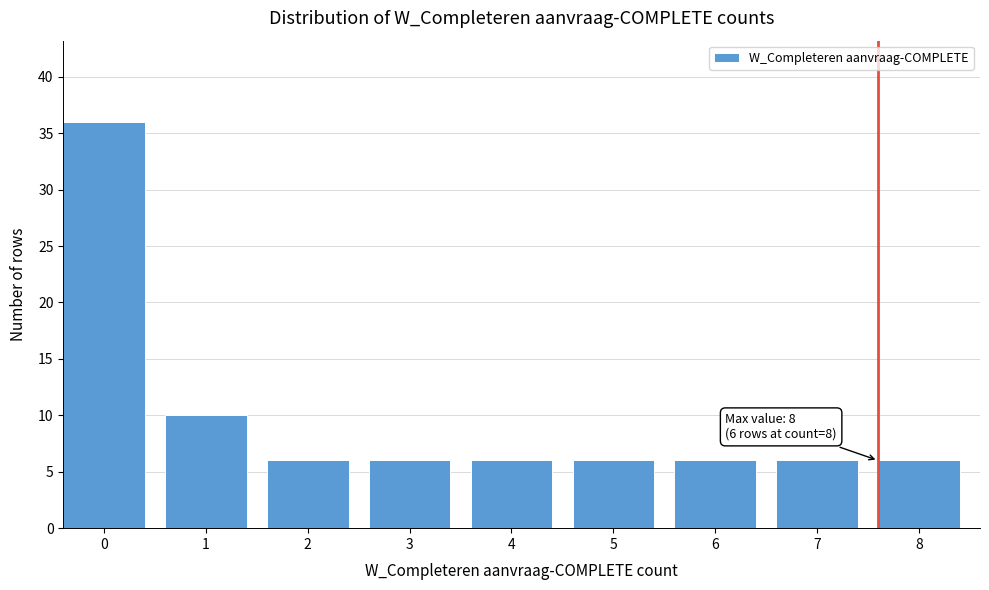

Reading left to right, transcribe all the data shown in this chart.

0=36	1=10	2=6	3=6	4=6	5=6	6=6	7=6	8=6